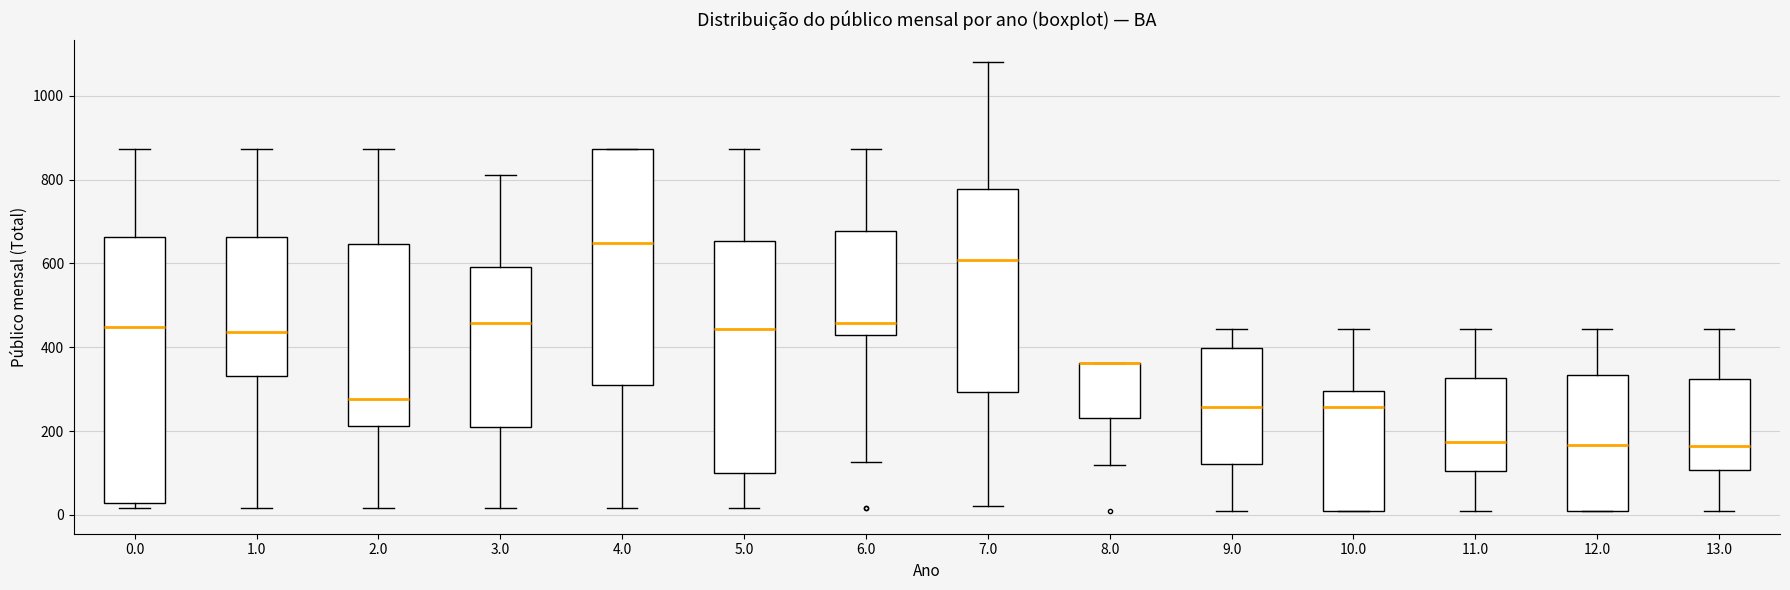

Where is the upper edge of the box at x = 0.0 on the y-axis? The values are not printed on the chart, so give them approximately, as read against the axis.

660